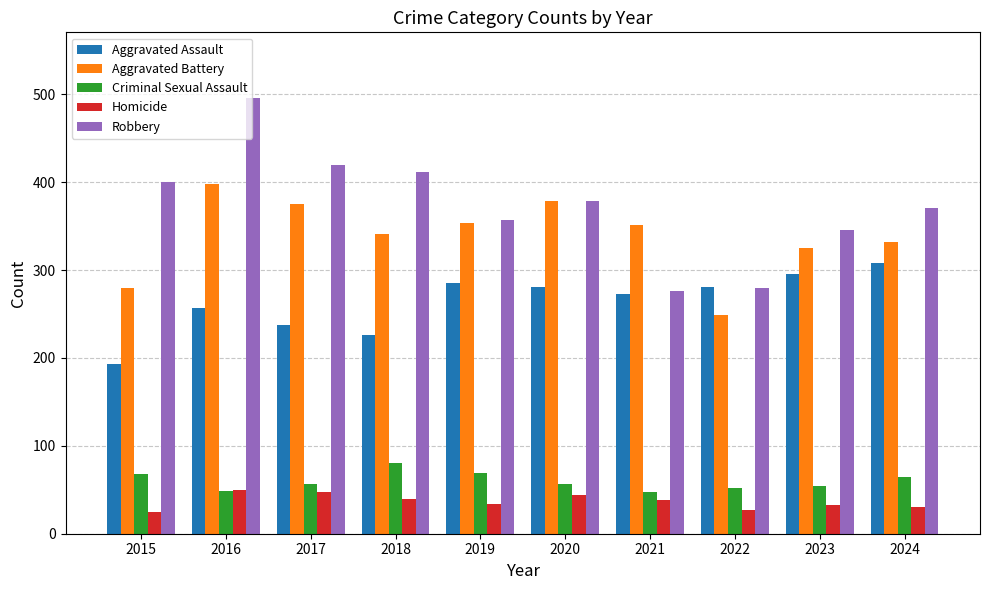

Which series has the largest range (max minus min)?

Robbery